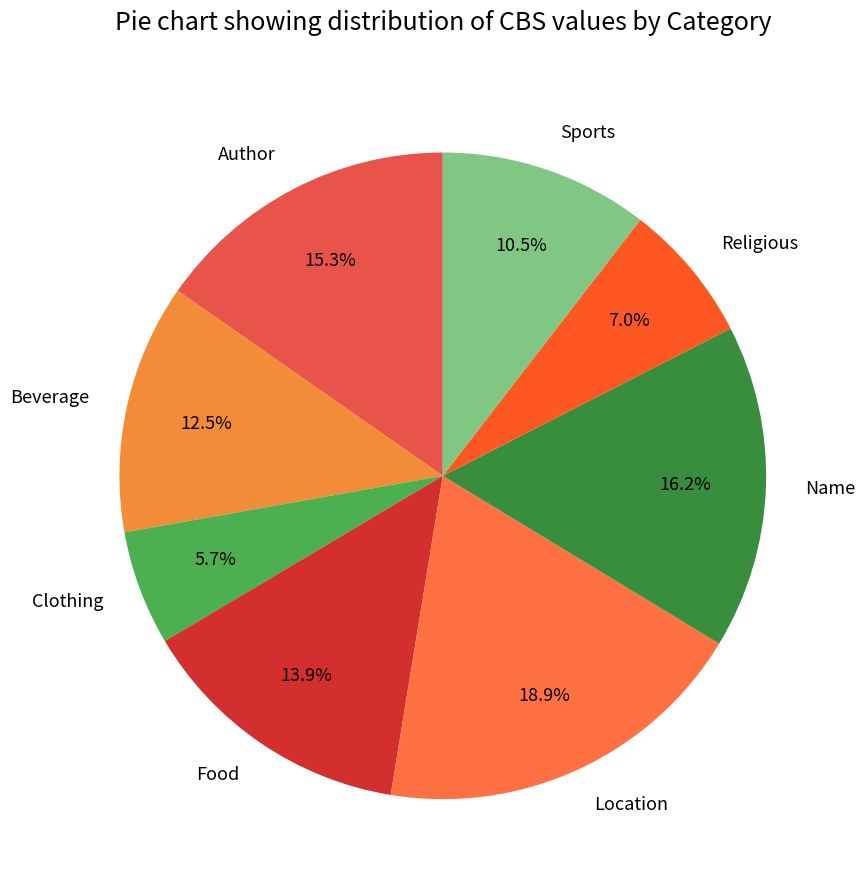

To the nearest percent, what portion does Name represent?

16%